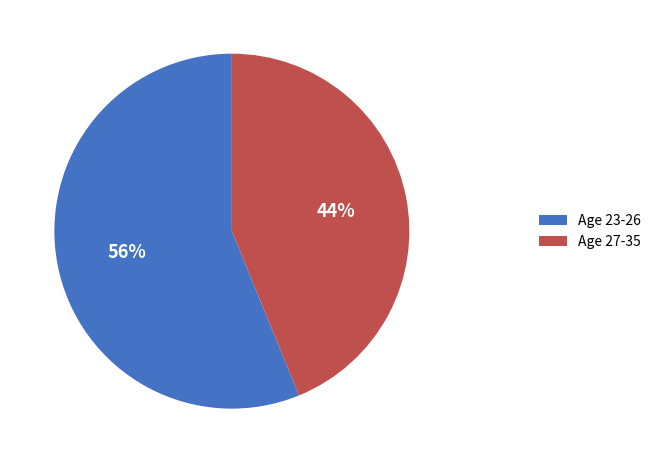

To the nearest percent, what is the average slice percentage?

50%